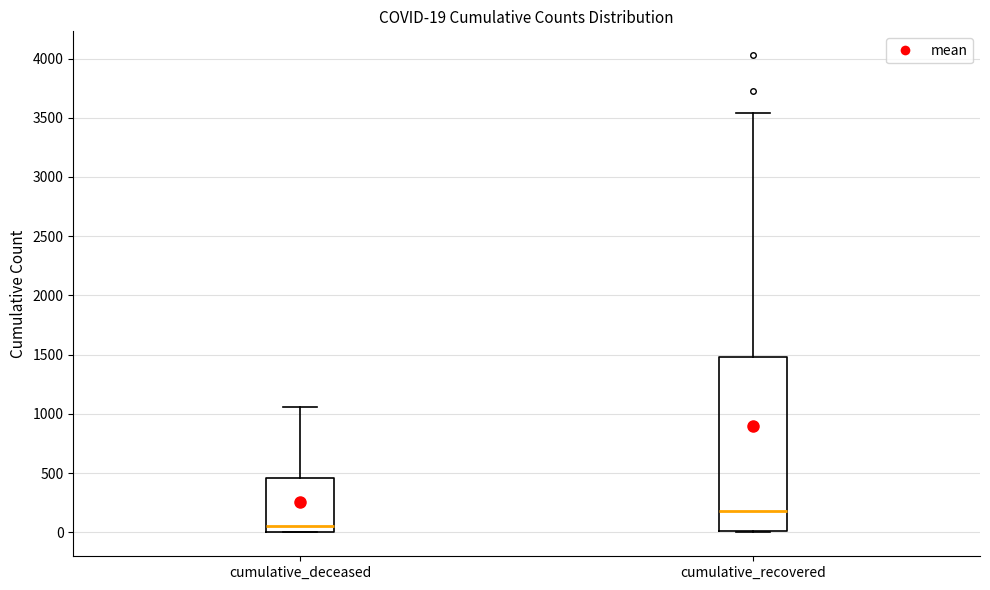

Comparing the boxes themselves (not the whiskers), which one is the tallest?

cumulative_recovered